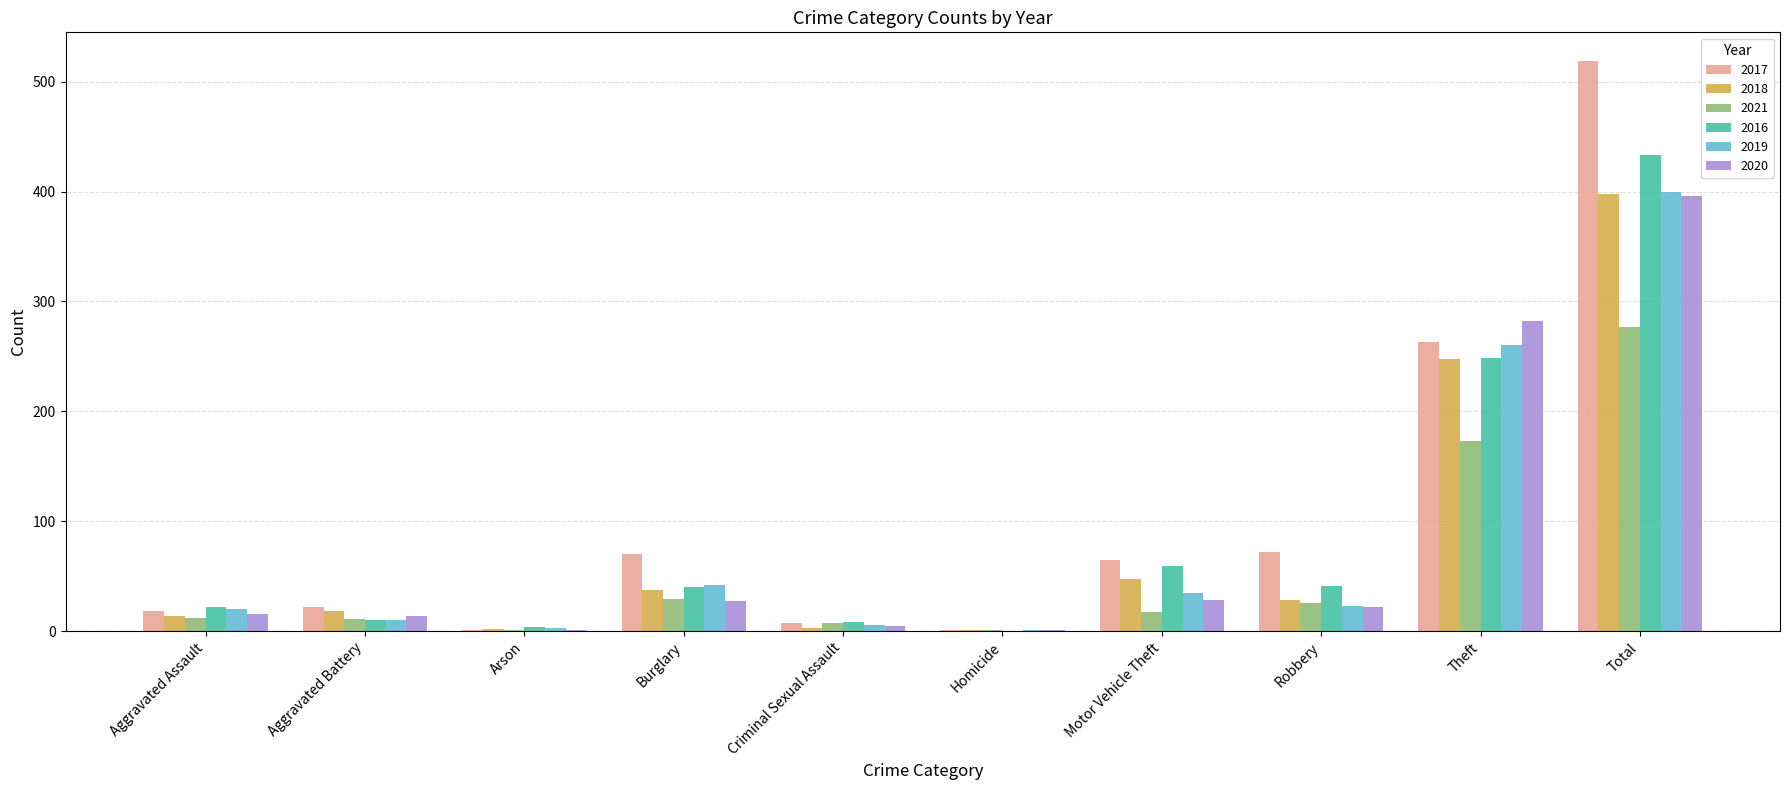

Which label corresponds to the largest value in the chart?

Total